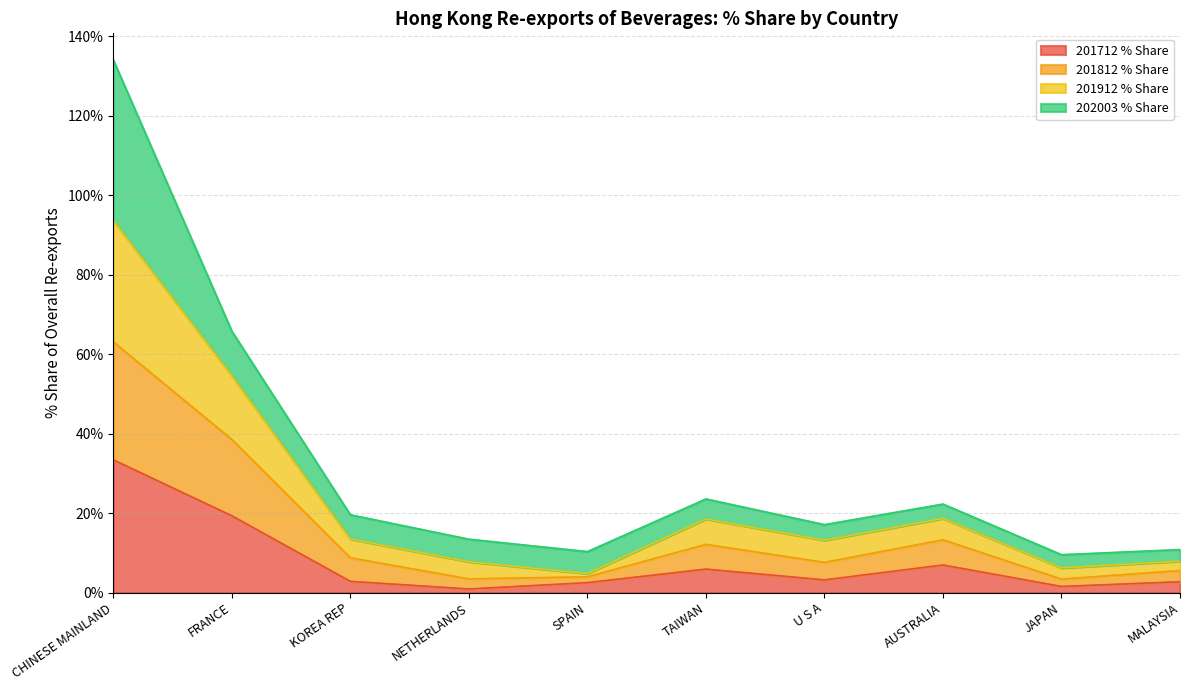

What is the highest value of the 201712 % Share series?

33.4